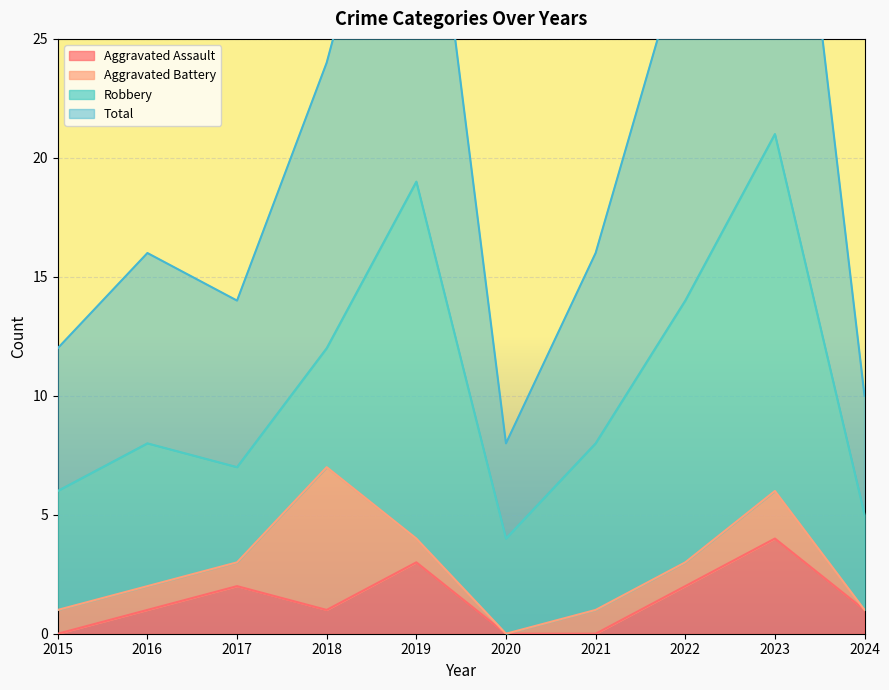

The value of Aggravated Assault at 2024 is 1. True or false?

True